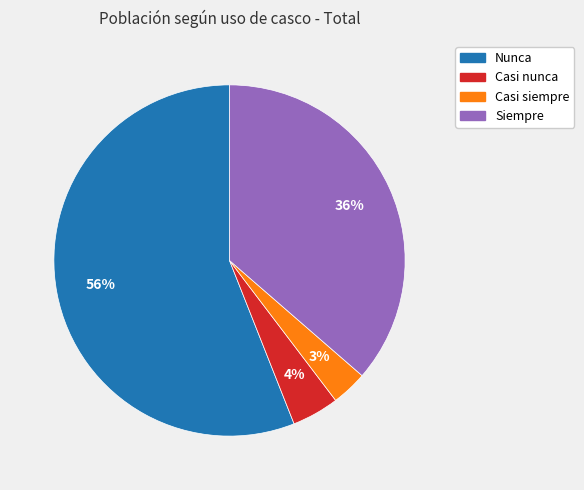

Is it true that Nunca is 56% of the pie?

True